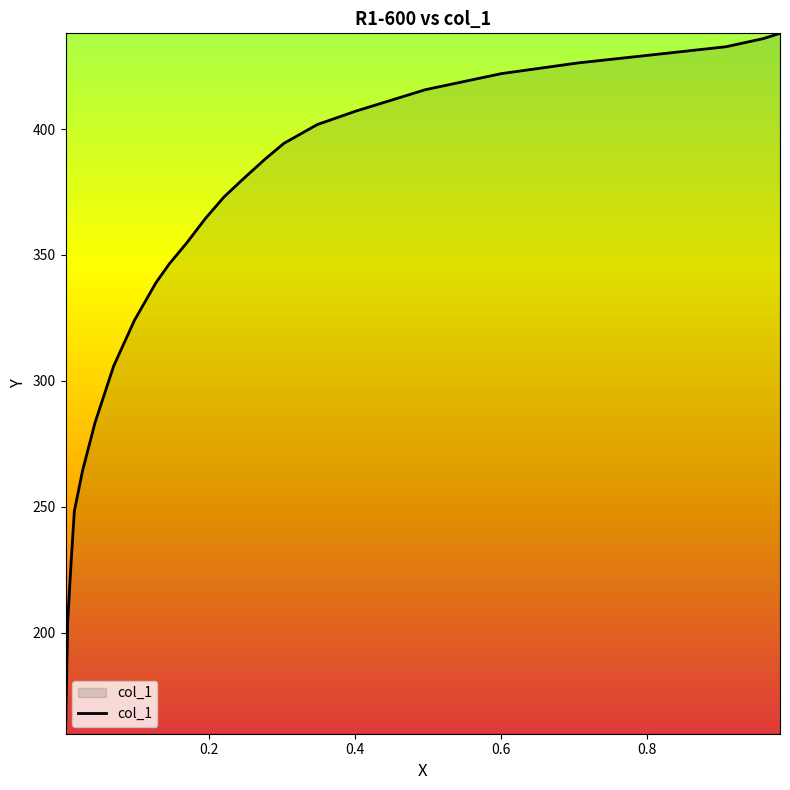

Count the number of values greater than 373.

13